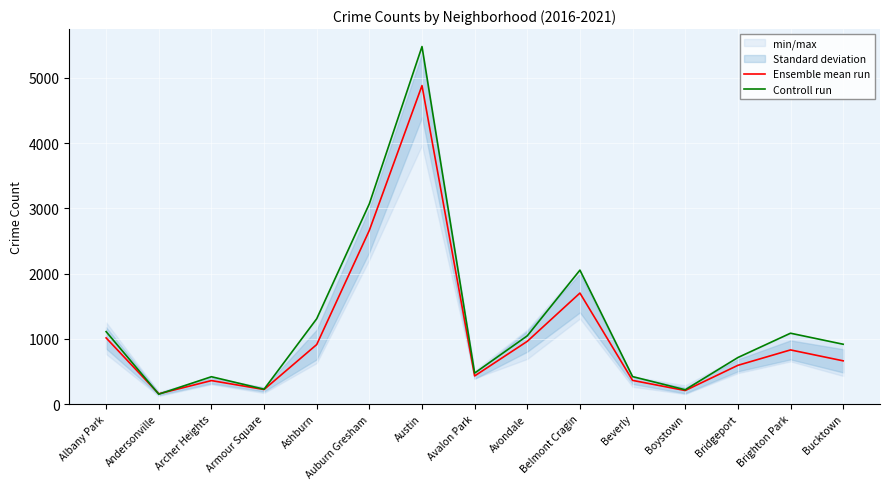

At which label is Controll run closest to 2816?

Auburn Gresham